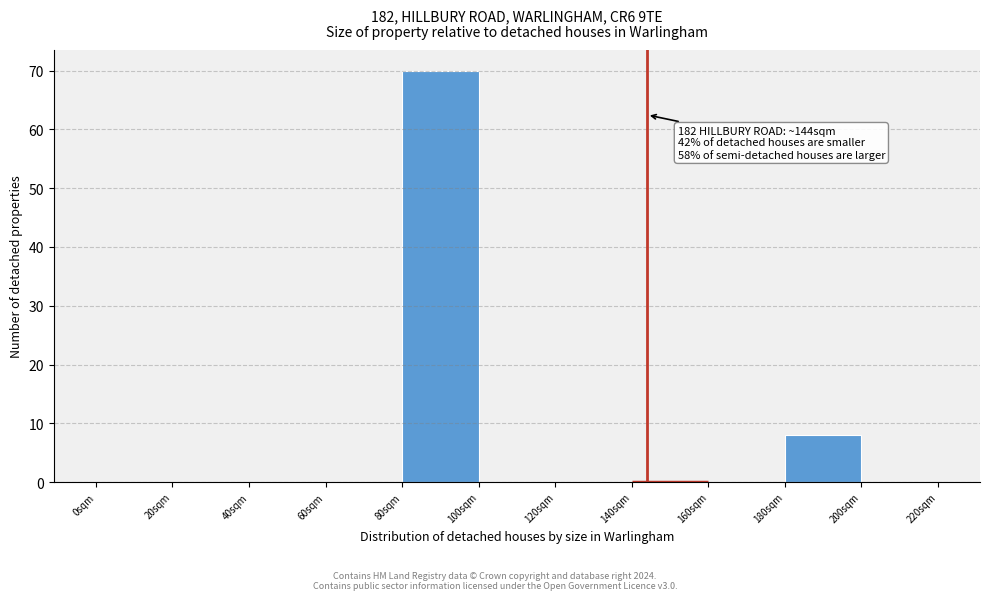

Which range on the x-axis has the tallest bar?

80 to 100